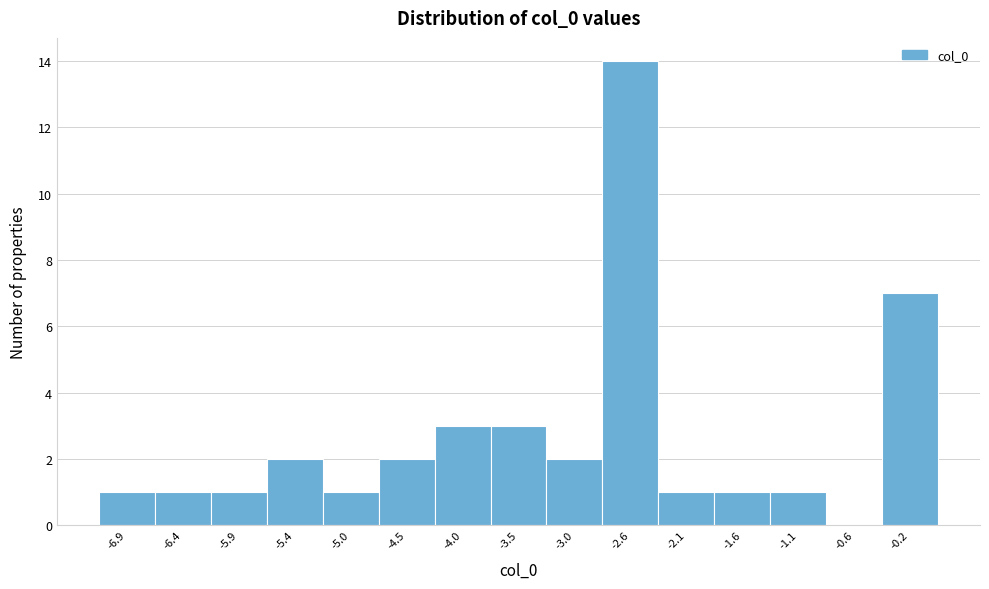

Reading right to left, list all the values displayed in this chart.

-0.2=7	-0.6=0	-1.1=1	-1.6=1	-2.1=1	-2.6=14	-3.0=2	-3.5=3	-4.0=3	-4.5=2	-5.0=1	-5.4=2	-5.9=1	-6.4=1	-6.9=1